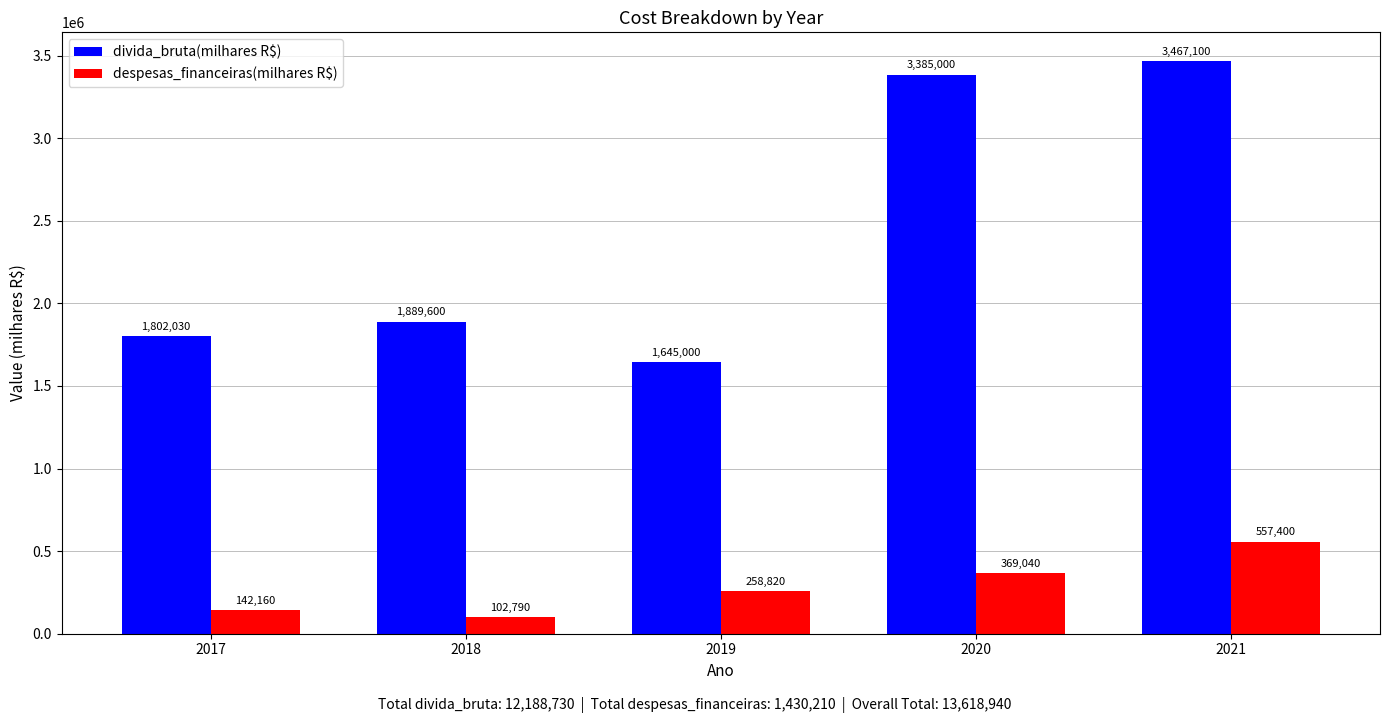

What is the difference between the second highest and second lowest values in the divida_bruta(milhares R$) series?

1582970